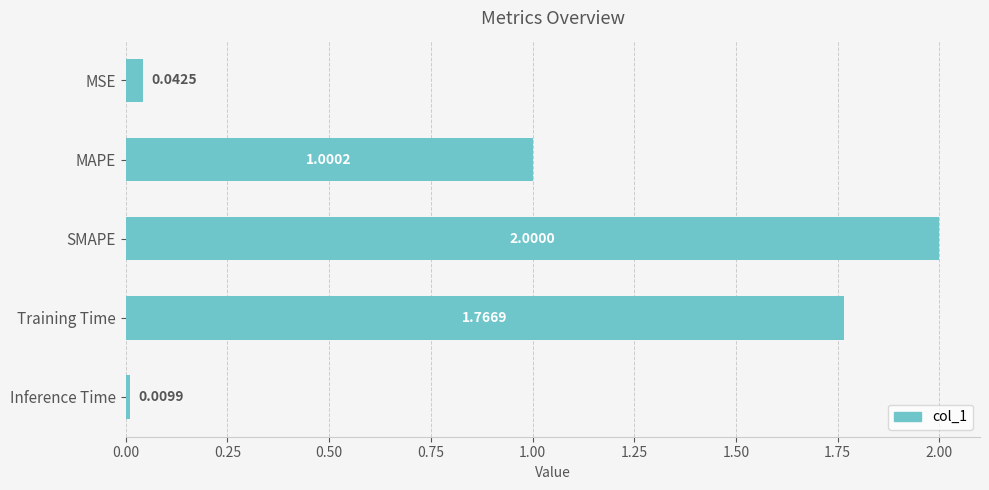

Rank the categories by value from lowest to highest.

Inference Time, MSE, MAPE, Training Time, SMAPE